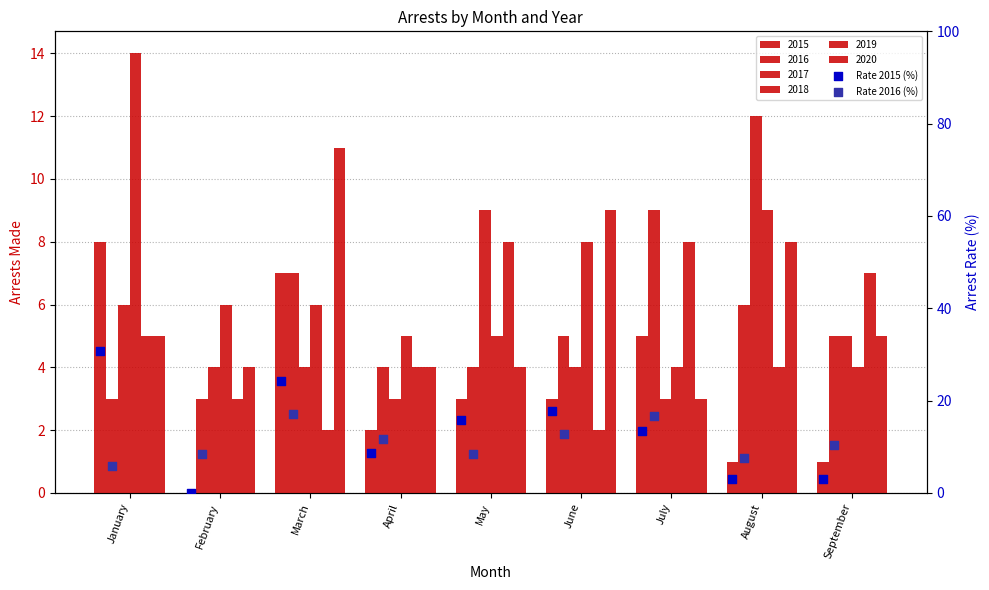

What is the total value across all series at April?

20.5